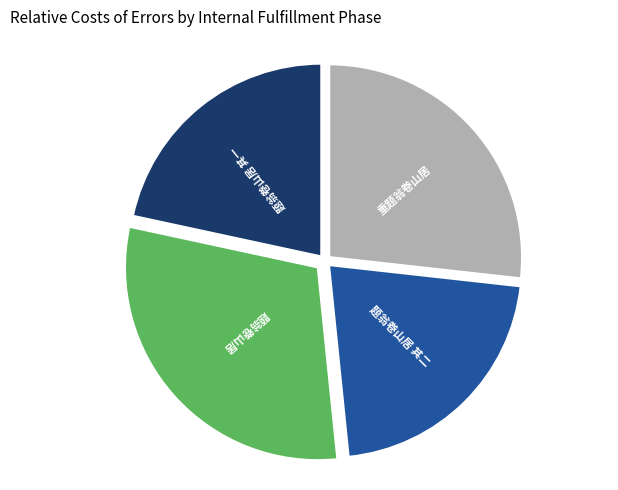

Does any single category account for the majority?

No